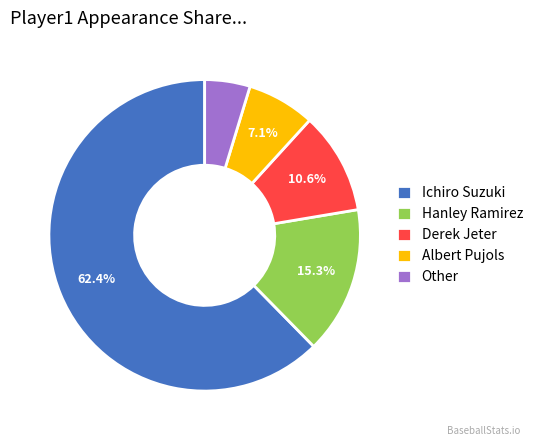

To the nearest percent, what is the combined percentage of Albert Pujols and Hanley Ramirez?

22%